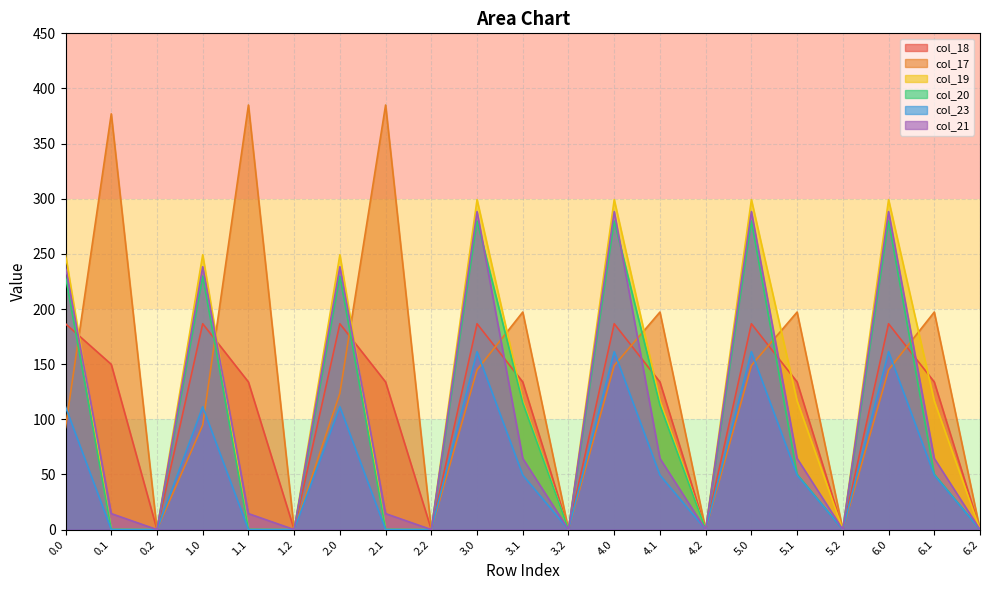

True or false: col_19 and col_17 intersect in this chart.

True